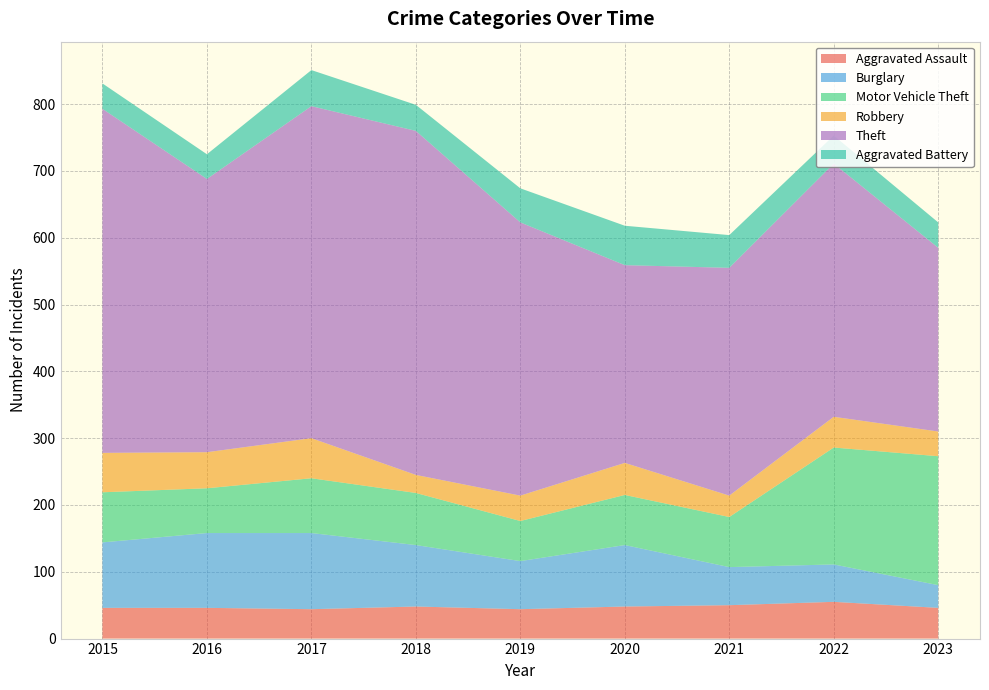

Reading left to right, list all the values displayed in this chart.

Aggravated Assault: 2015=46	2016=46	2017=44	2018=48	2019=44	2020=48	2021=50	2022=55	2023=46
Burglary: 2015=98	2016=112	2017=114	2018=92	2019=72	2020=92	2021=57	2022=56	2023=34
Motor Vehicle Theft: 2015=75	2016=67	2017=82	2018=78	2019=60	2020=75	2021=75	2022=175	2023=193
Robbery: 2015=59	2016=54	2017=60	2018=27	2019=38	2020=48	2021=32	2022=46	2023=37
Theft: 2015=515	2016=409	2017=497	2018=515	2019=409	2020=296	2021=341	2022=379	2023=275
Aggravated Battery: 2015=38	2016=37	2017=54	2018=39	2019=51	2020=59	2021=49	2022=42	2023=38